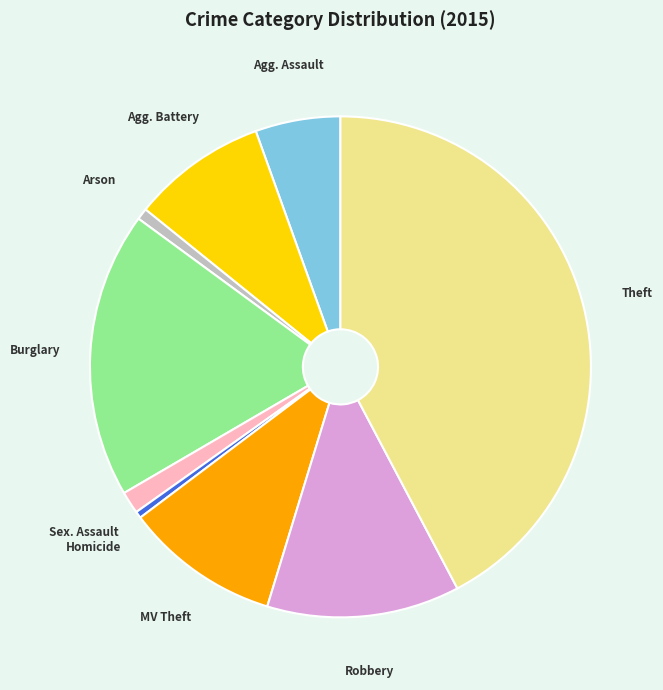

Is there any slice that represents more than half of the pie?

No